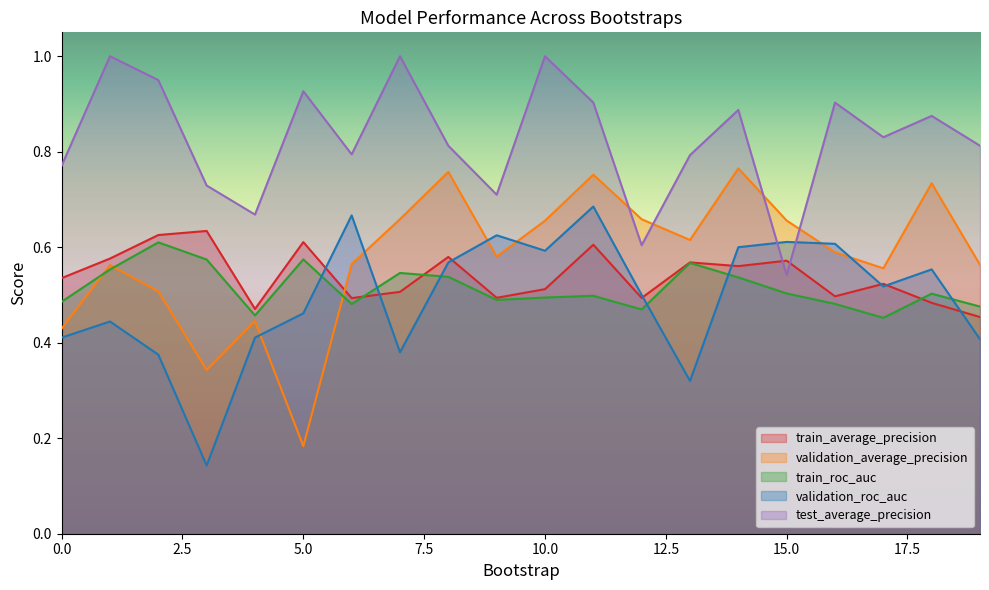

Which category has the lowest value across all series?

3